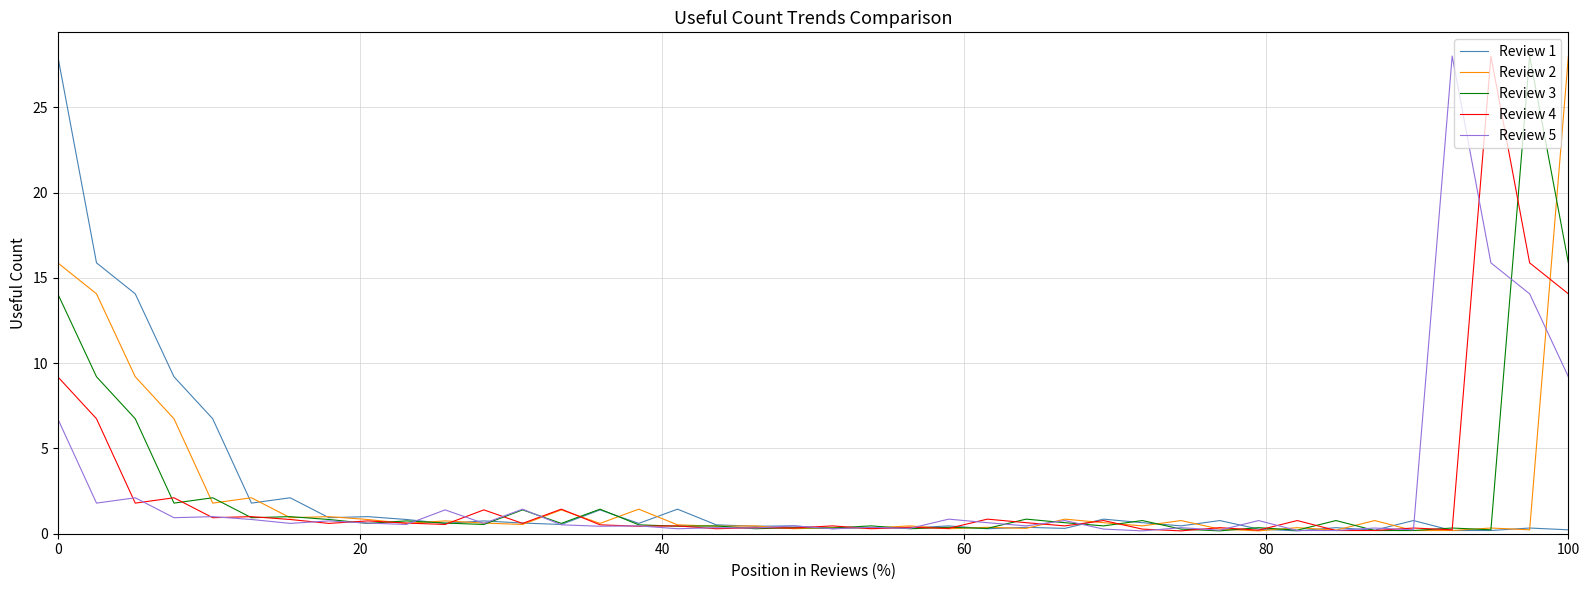

What is the greatest value displayed?

28.0